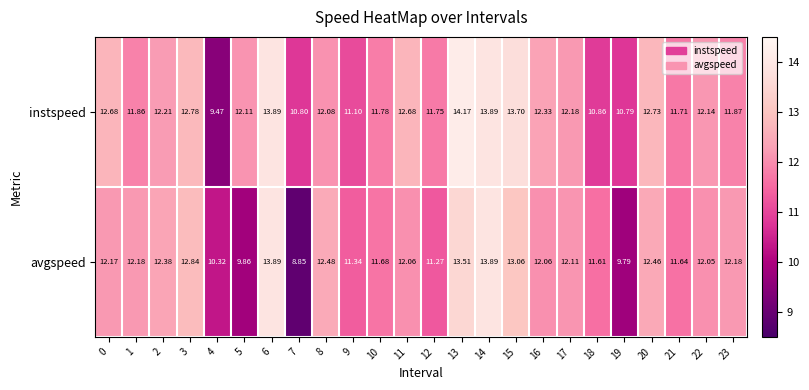

What is the total value across all series at 17?

24.3